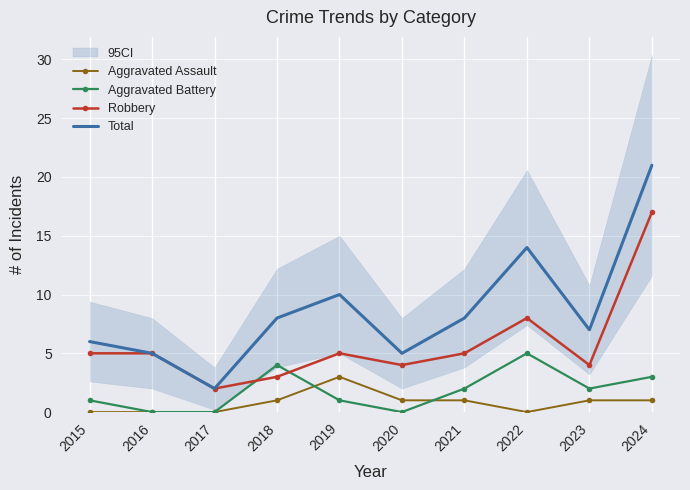

Which category has the highest value across all series?

2024